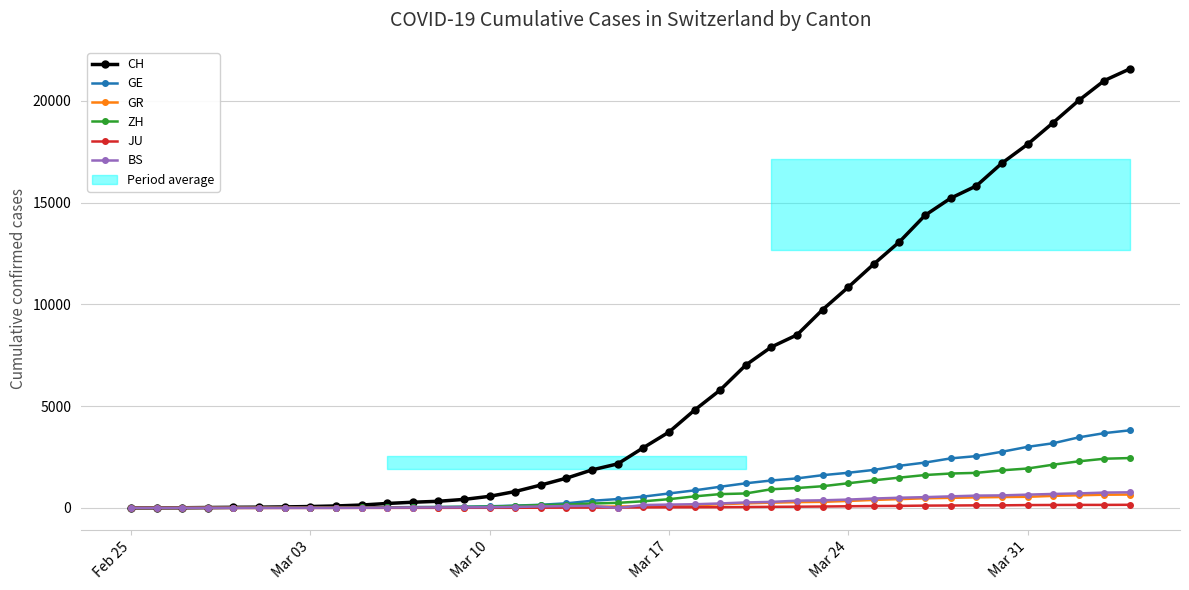

How many categories are shown in the chart?

40